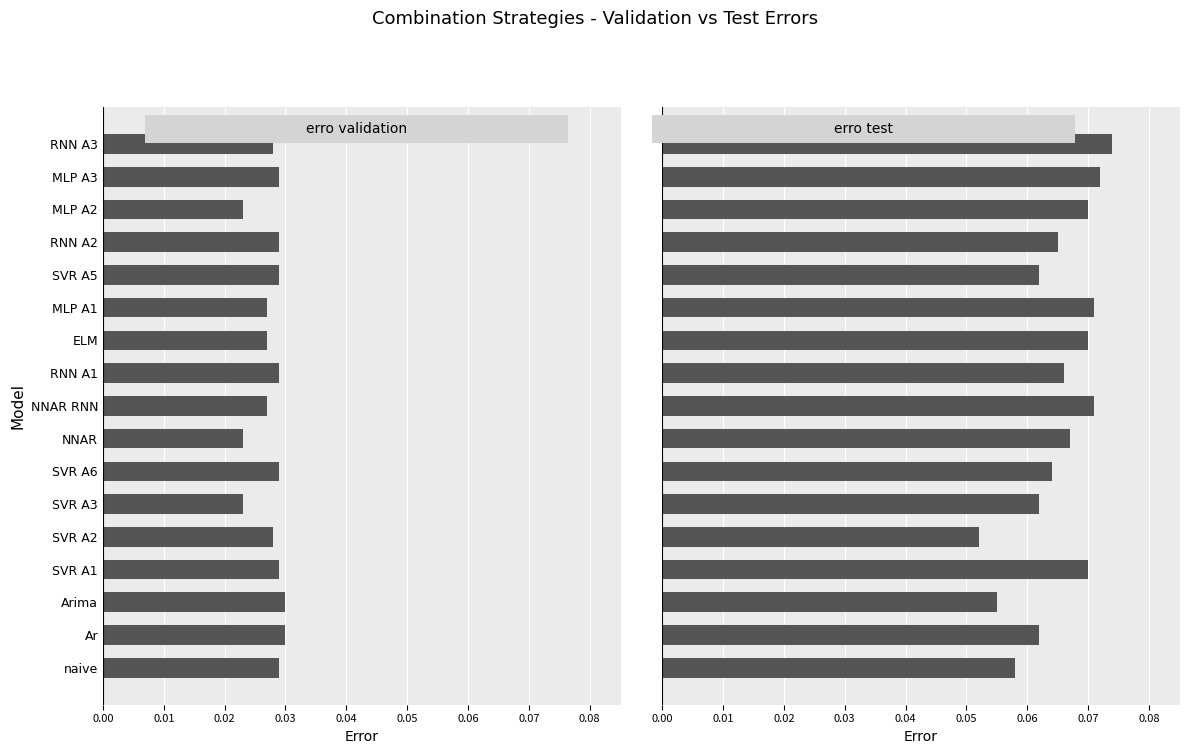

Which series has the largest range (max minus min)?

erro test